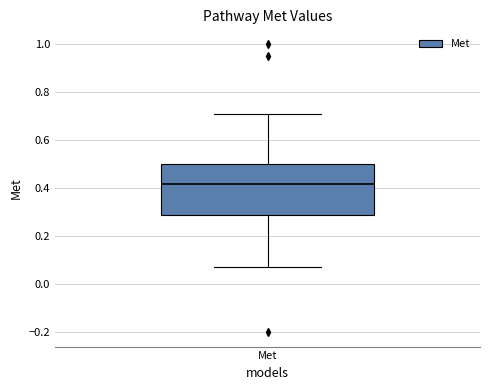

Transcribe this box plot: give where the median line is, the range the box spans, and where the two whiskers end, as read against the y-axis. The values are not printed on the chart, so give them approximately, as read against the axis.

median 0.42, box 0.28 to 0.50, whiskers 0.08 to 0.70